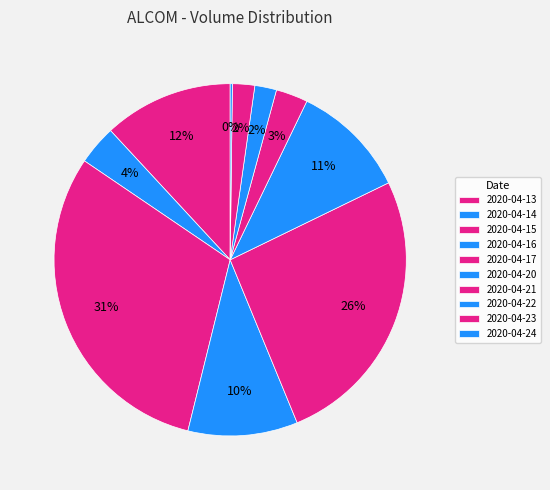

Count the number of slices in the pie.

10